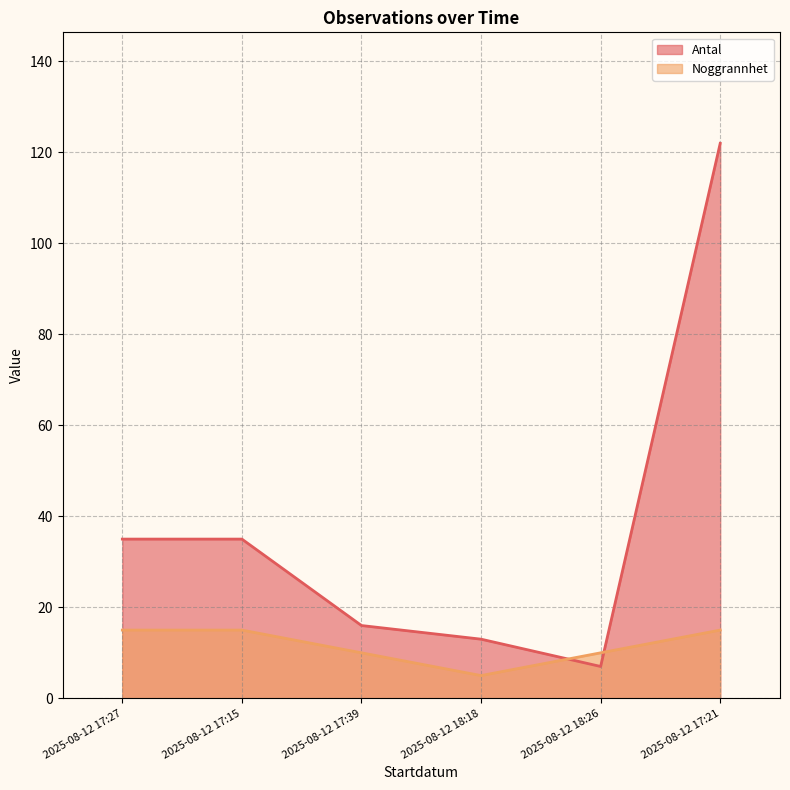

The value of Noggrannhet at 2025-08-12 18:26 is 10. True or false?

True